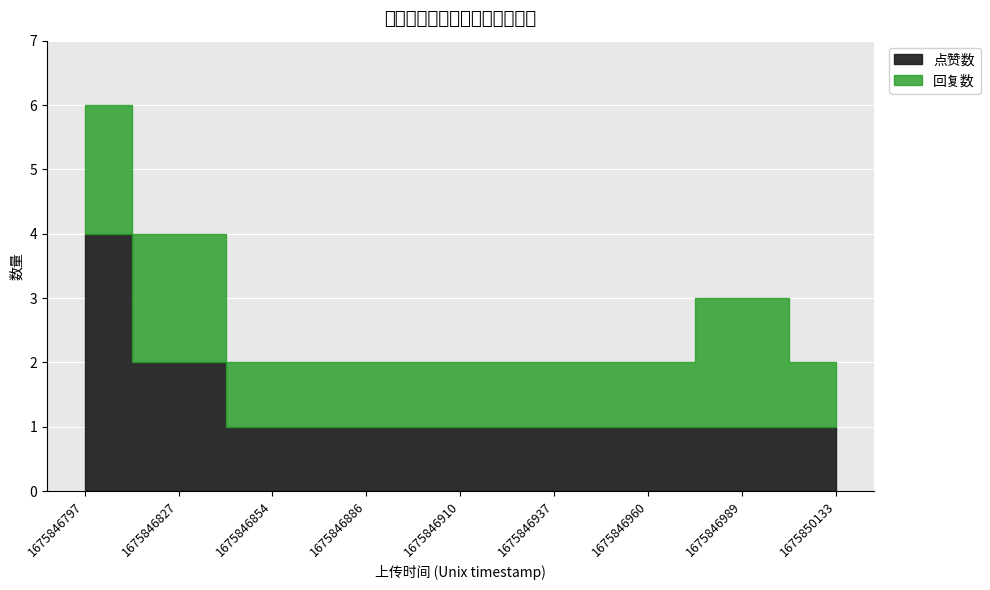

The value of 点赞数 at 1675846960 is 1. True or false?

True